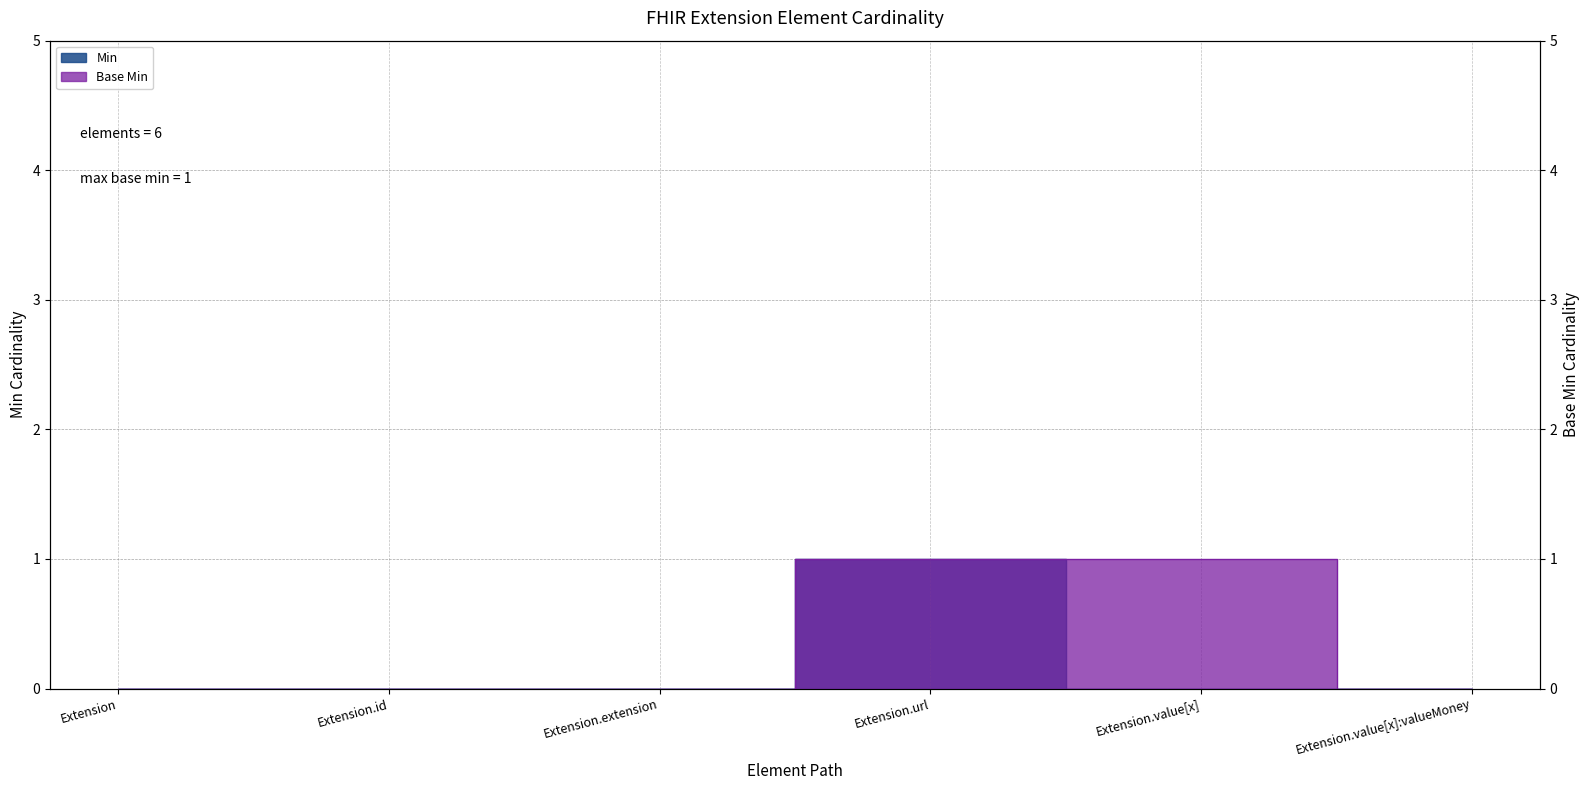

At Extension, list the series in order from smallest to largest.

Min, Base Min